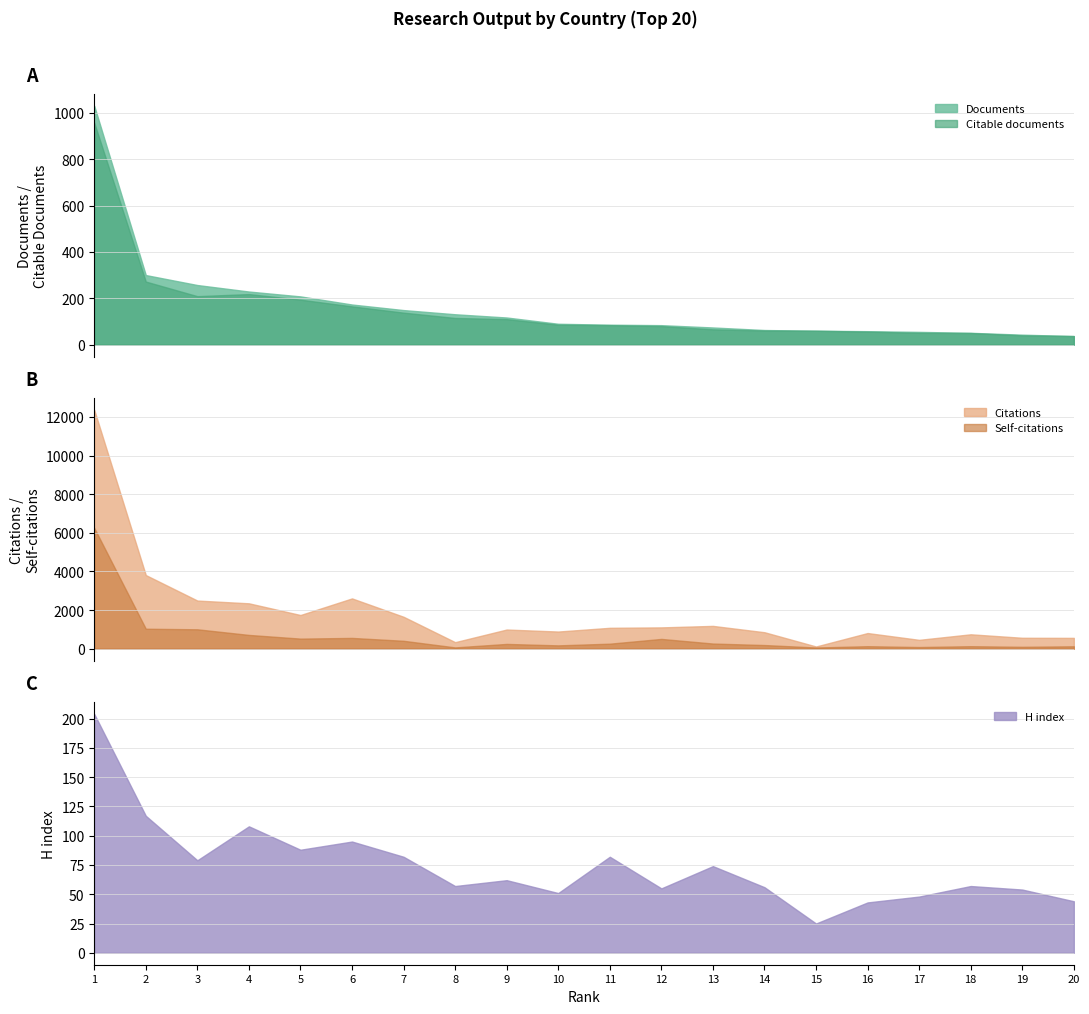

How many lines are shown in the chart?

5